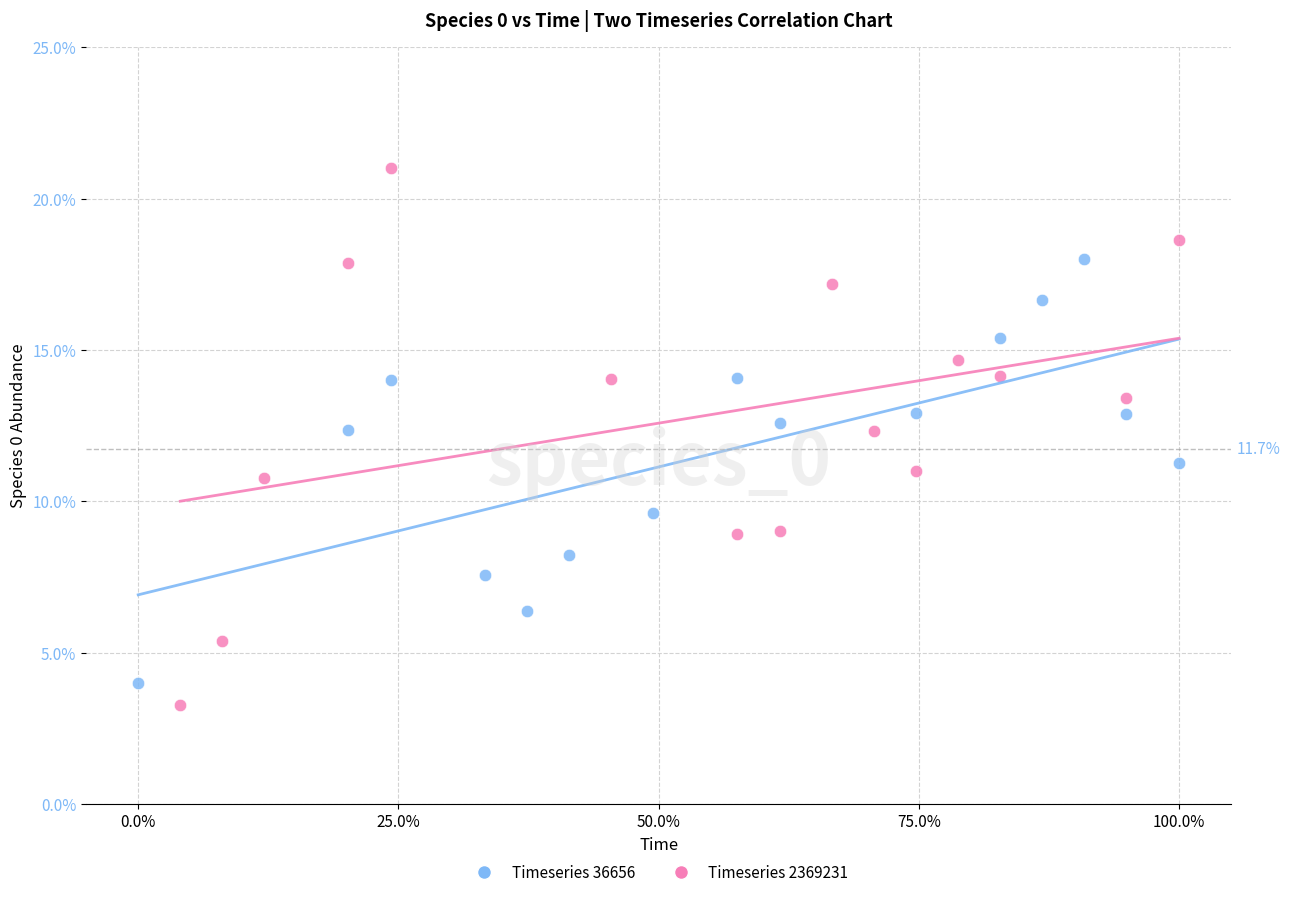

What are all the series names shown in the legend?

Timeseries 36656, Timeseries 2369231